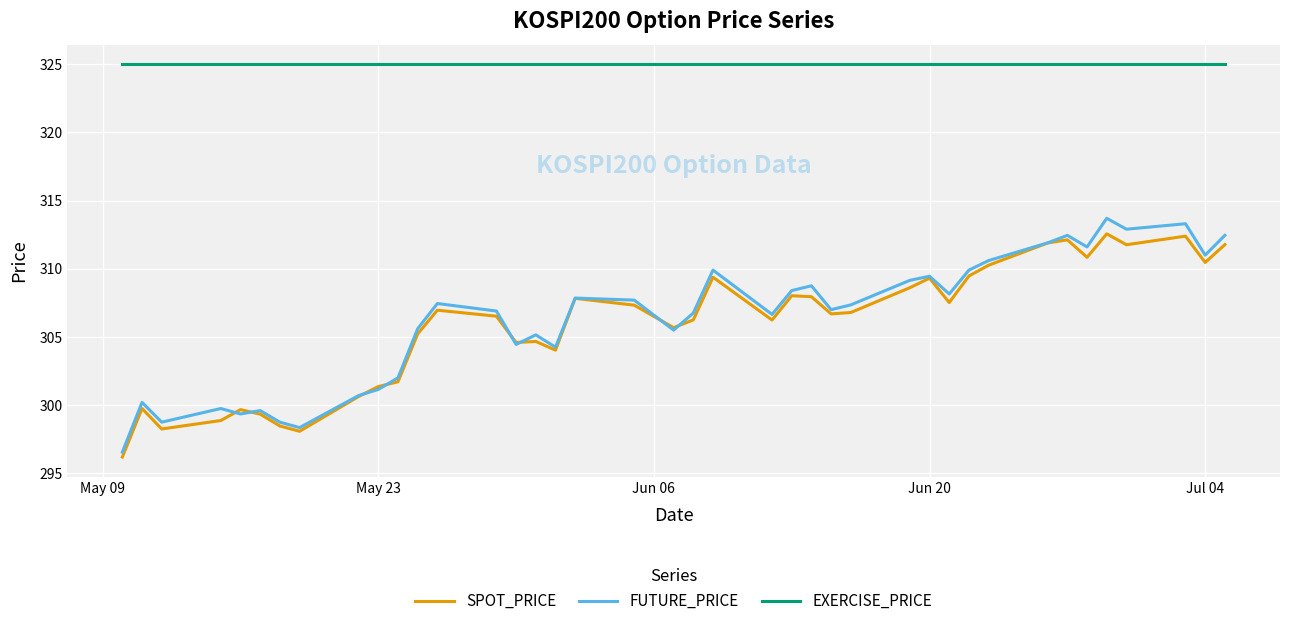

What is the highest value of the EXERCISE_PRICE series?

325.0